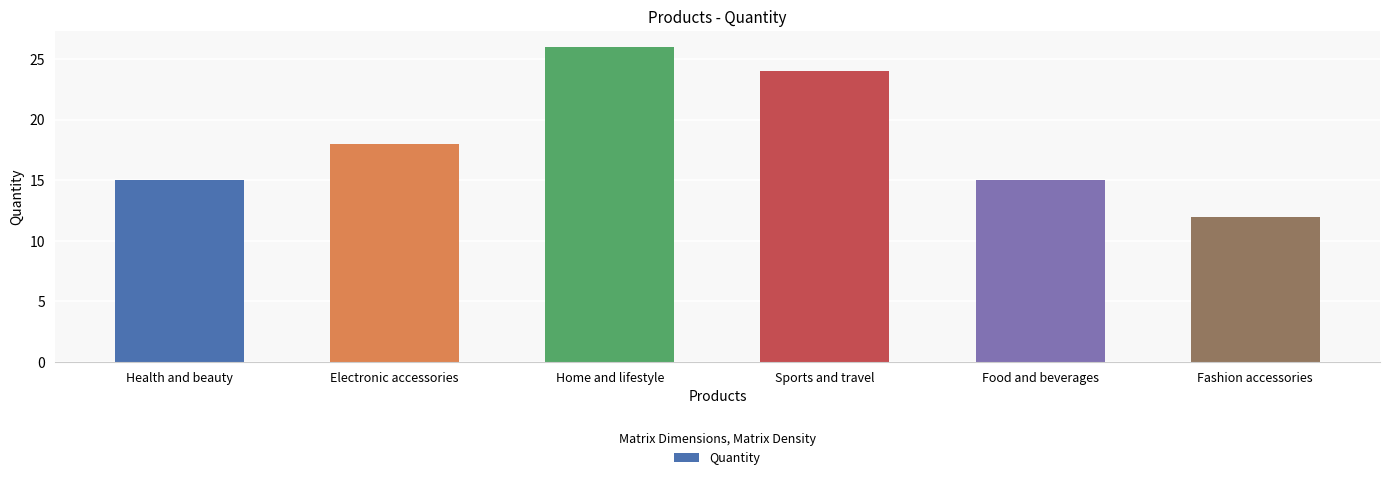

How many bars are there in total?

6